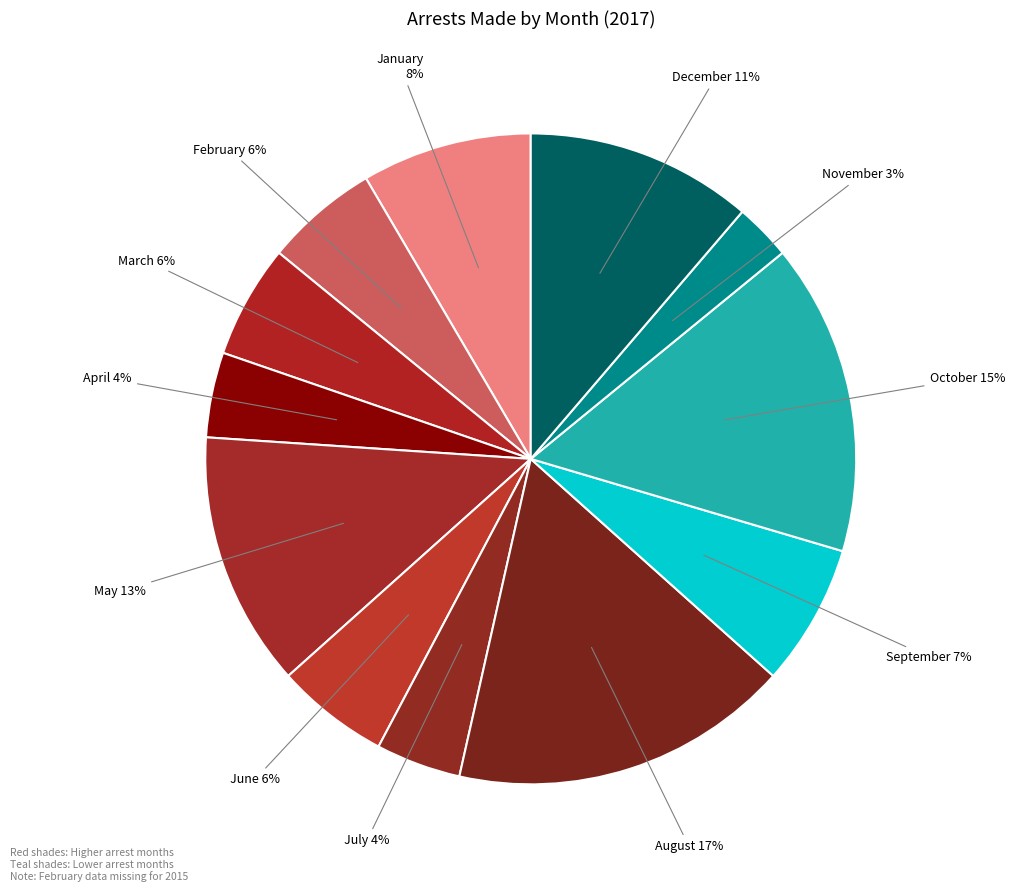

Is it true that October is 15% of the pie?

True